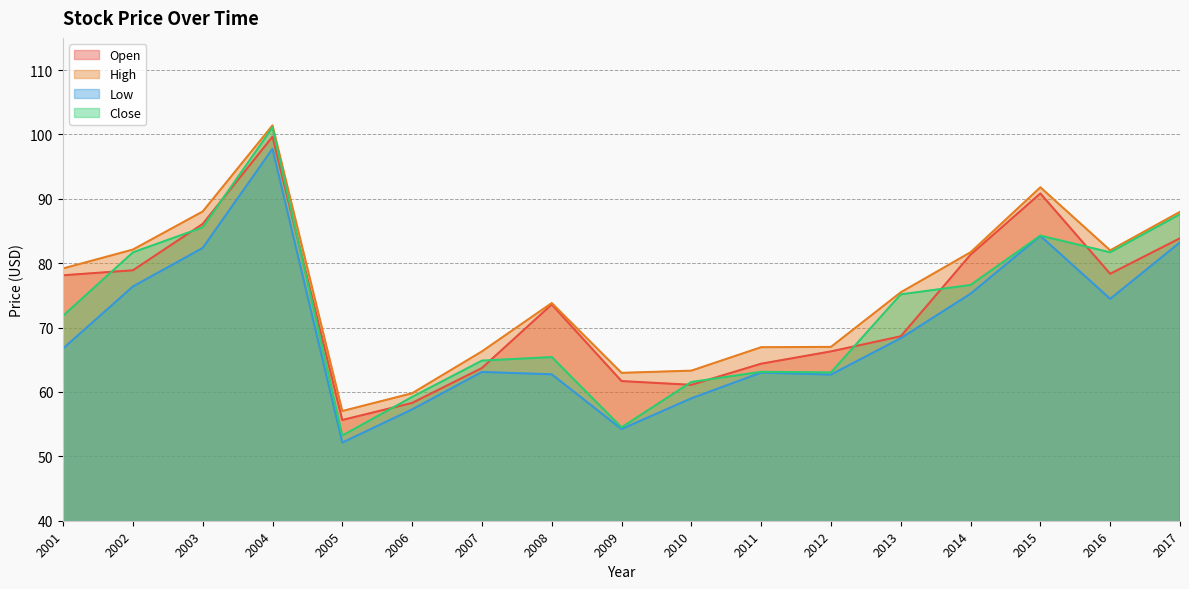

What is the spread (max minus min) of values at 2004?

3.6